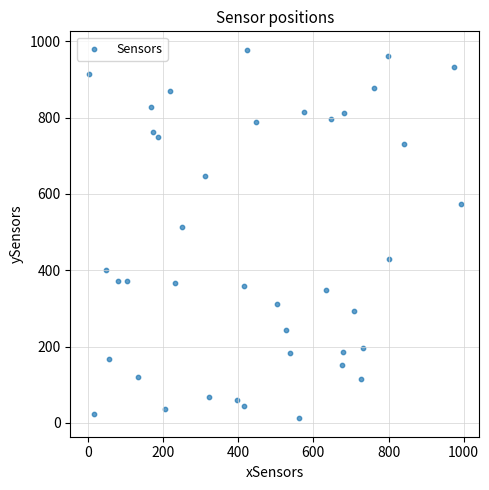

What Y value in the scatter plot is closest to 494?

513.1